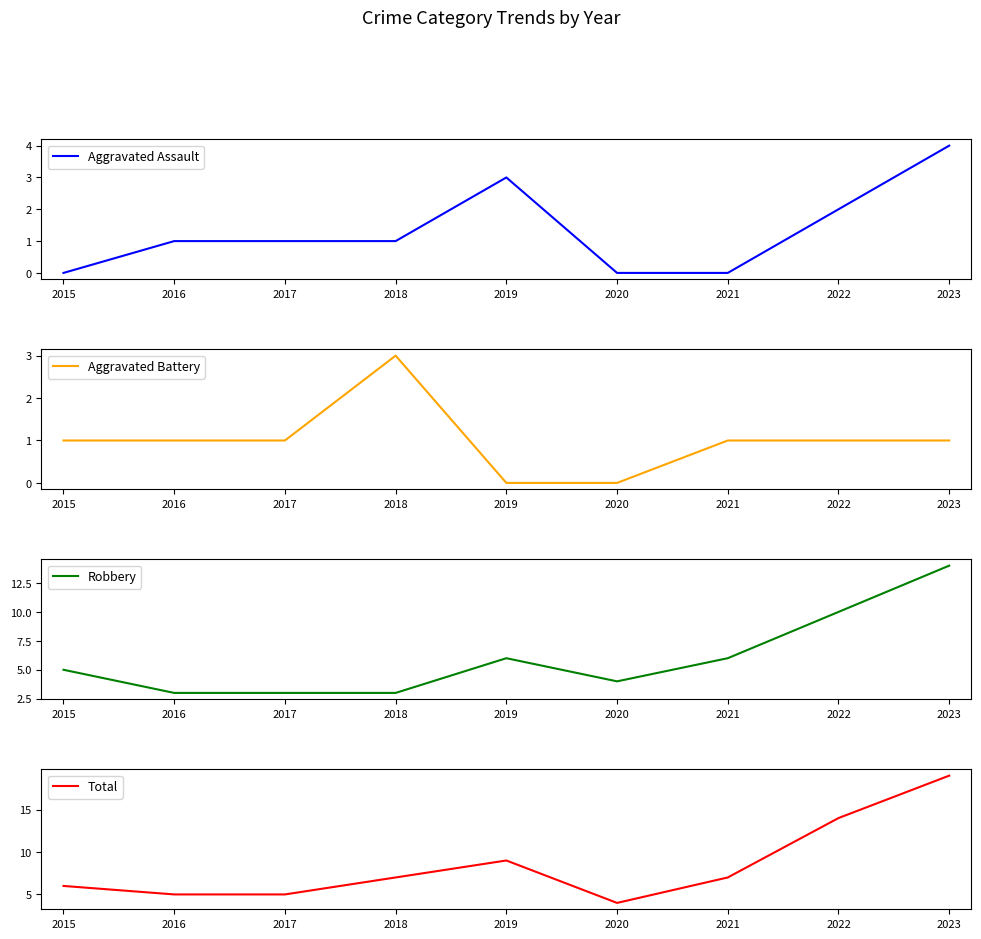

True or false: Total and Aggravated Battery cross at least once.

False